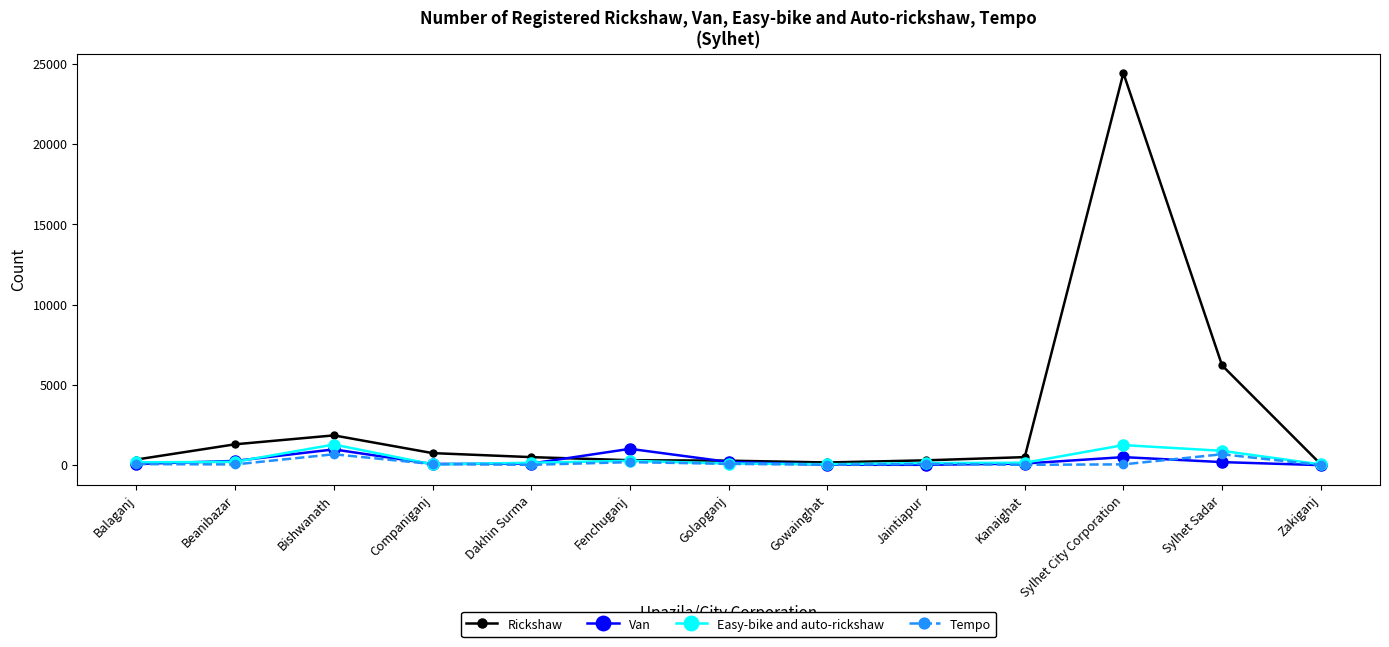

What position from the right is Jaintiapur?

5